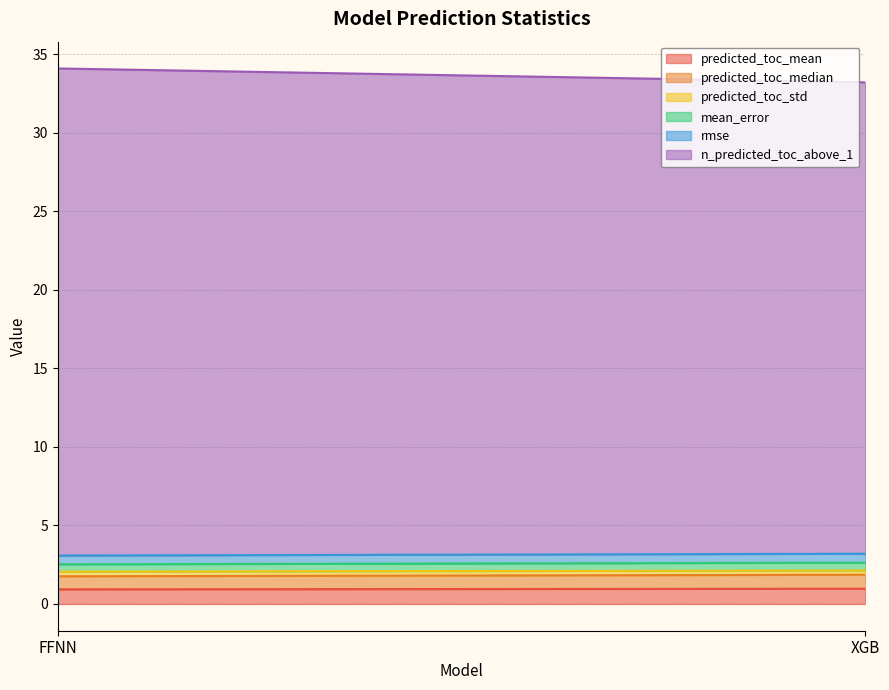

What are all the series names shown in the legend?

predicted_toc_mean, predicted_toc_median, predicted_toc_std, mean_error, rmse, n_predicted_toc_above_1